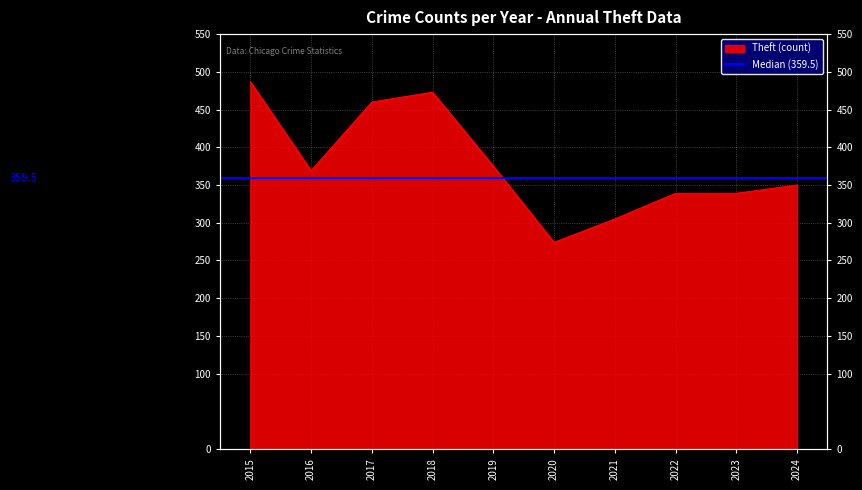

What is the minimum value shown in the chart?

274